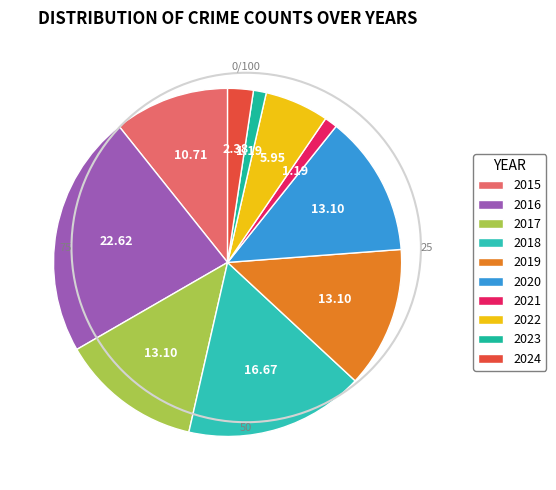

Combined, what portion of the pie is 2024 and 2022?

8.3%